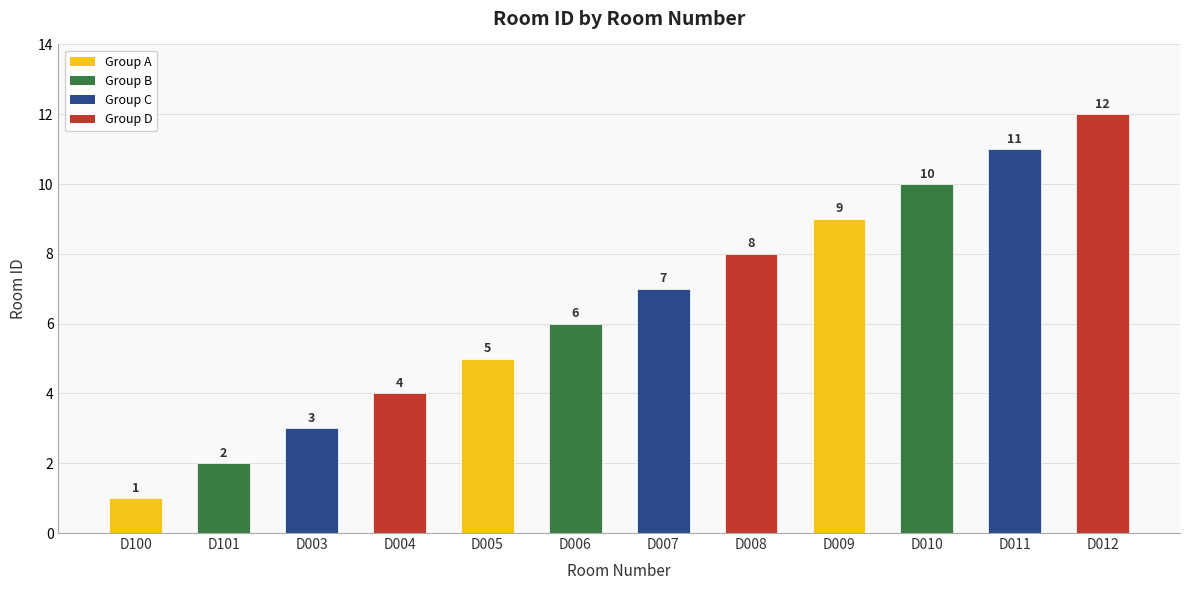

Which label corresponds to the smallest value in the chart?

D100